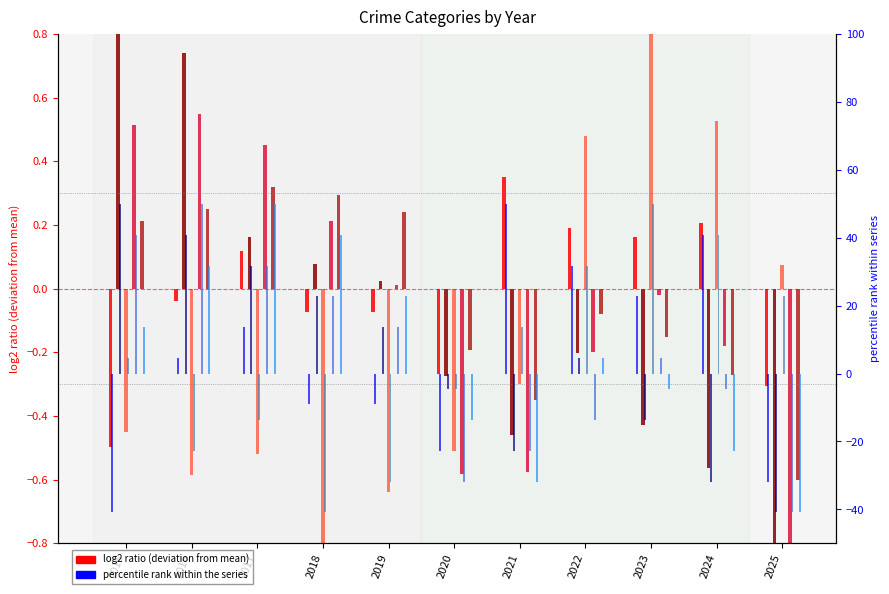

Where is Aggravated Assault (rank) nearest to the value 4?

2016